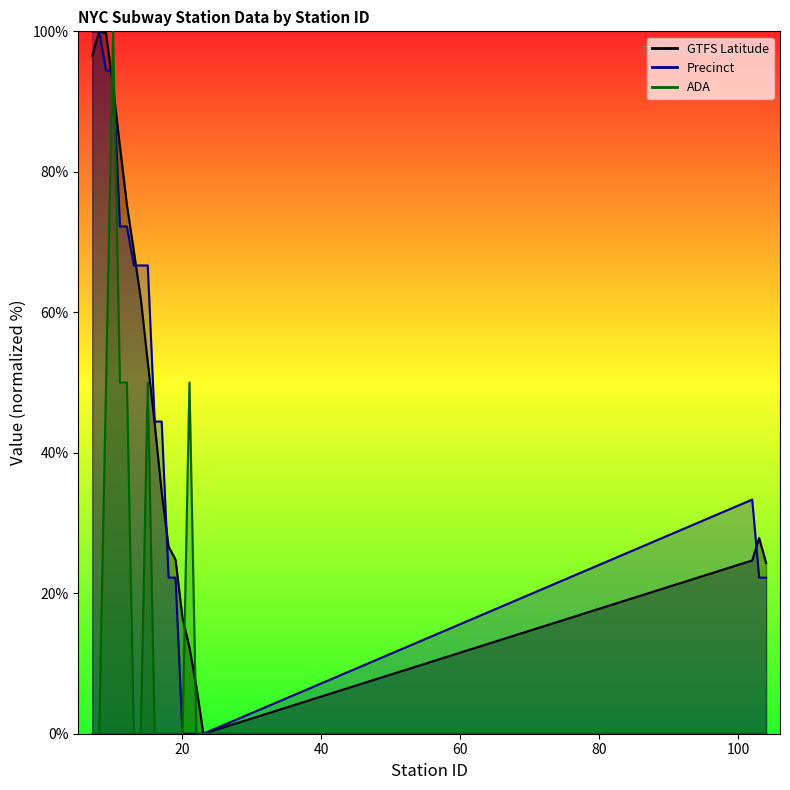

How many times do GTFS Latitude and Precinct cross each other?

5